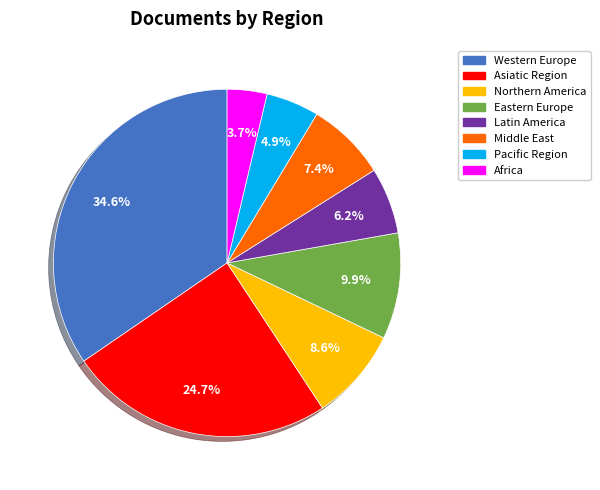

How many slices are in this pie chart?

8